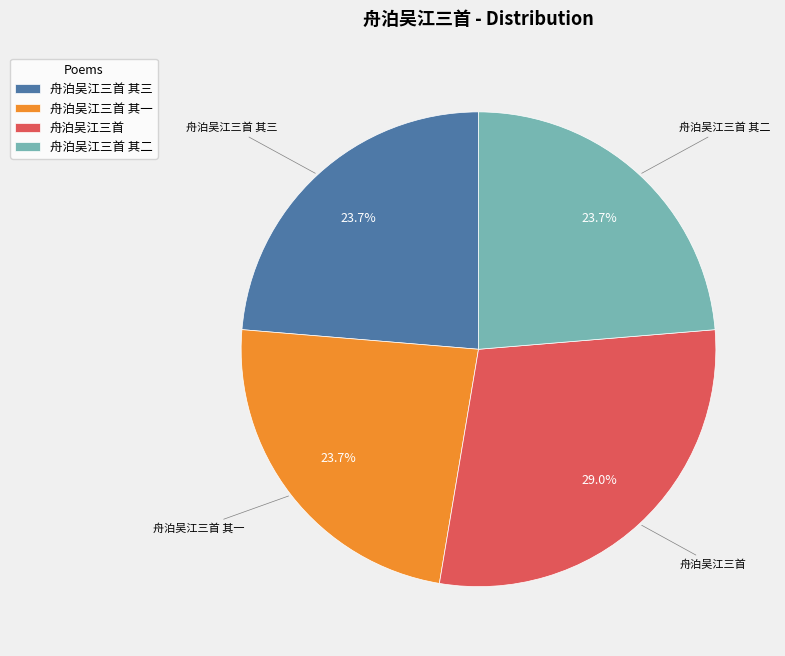

To the nearest percent, what portion does 舟泊吴江三首 其三 represent?

24%